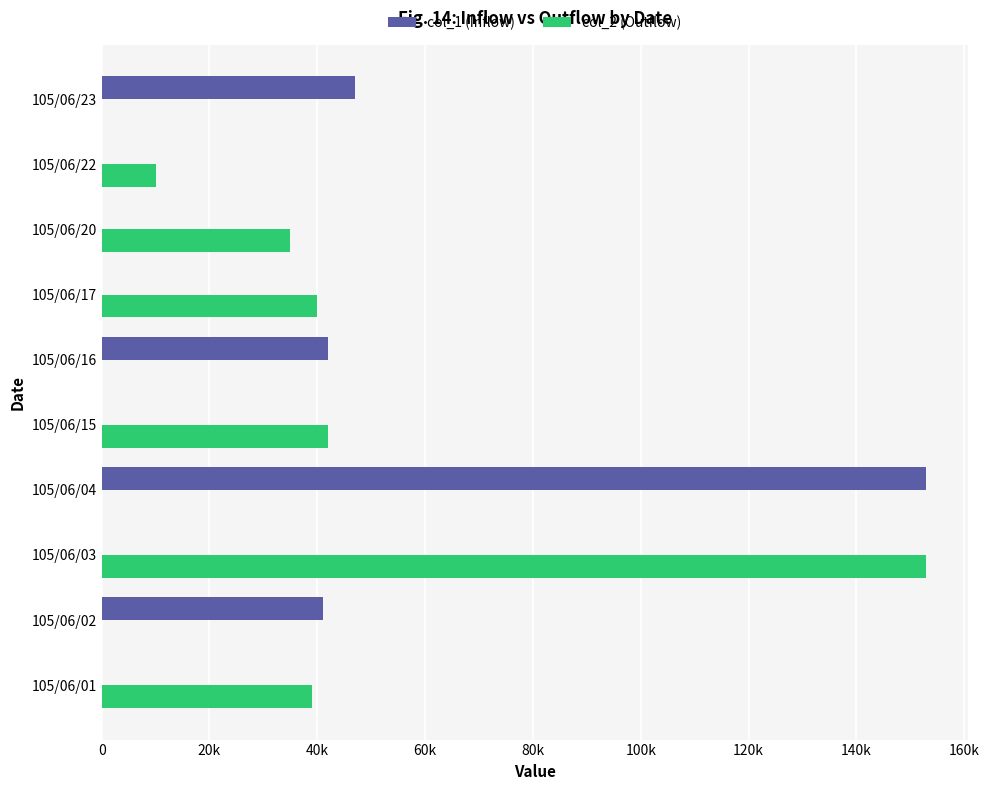

What are all the series names shown in the legend?

col_1 (Inflow), col_2 (Outflow)